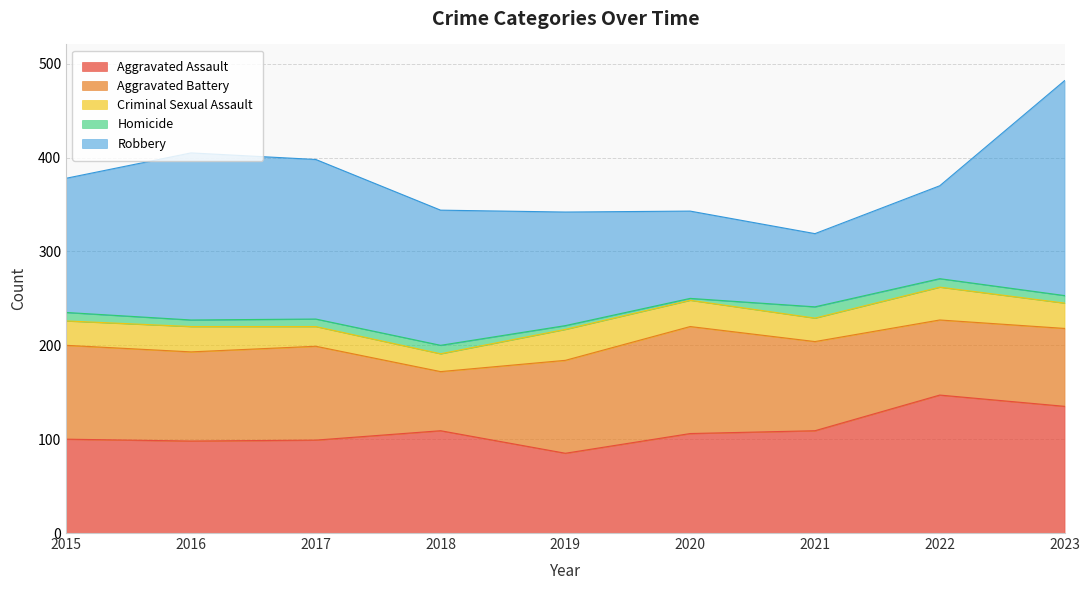

What are all the series names shown in the legend?

Aggravated Assault, Aggravated Battery, Criminal Sexual Assault, Homicide, Robbery